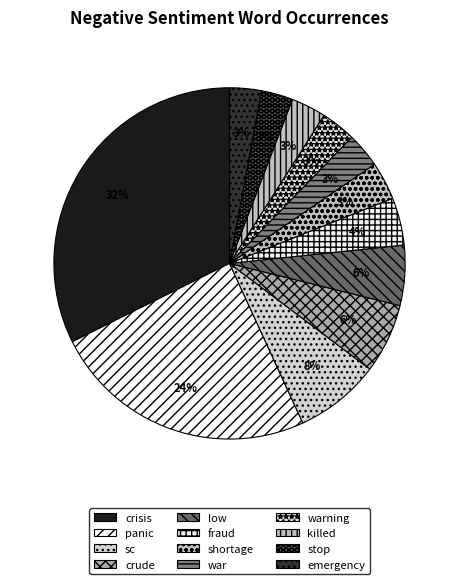

To the nearest percent, what is the difference between the crude and stop slice percentages?

3%